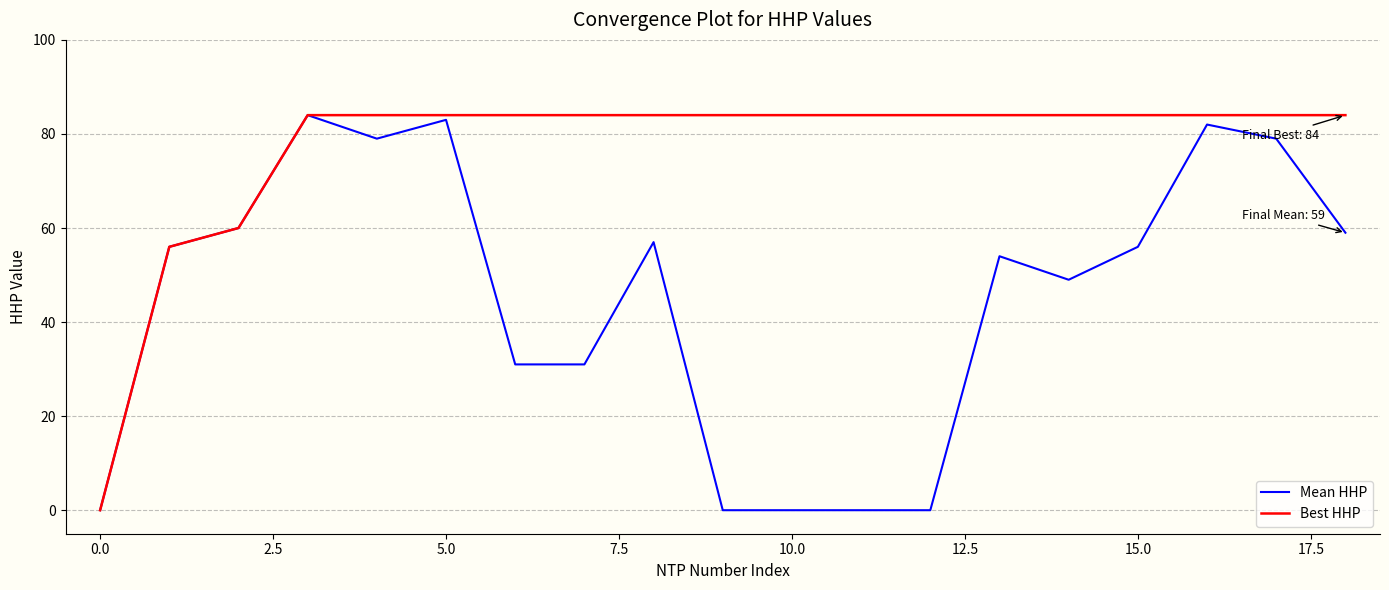

Which series has the largest total across all categories?

Best HHP